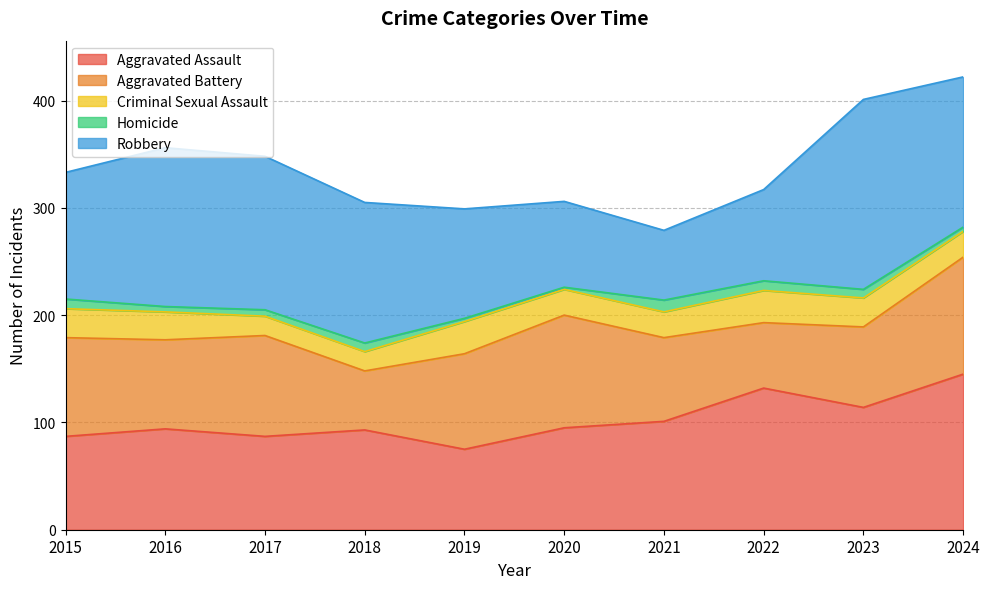

True or false: Aggravated Assault has more than 1 interior local peaks.

True